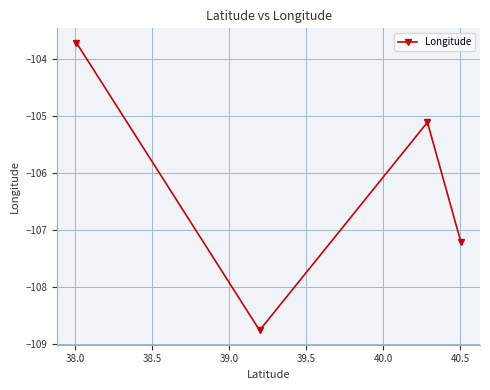

How many lines are shown in the chart?

1